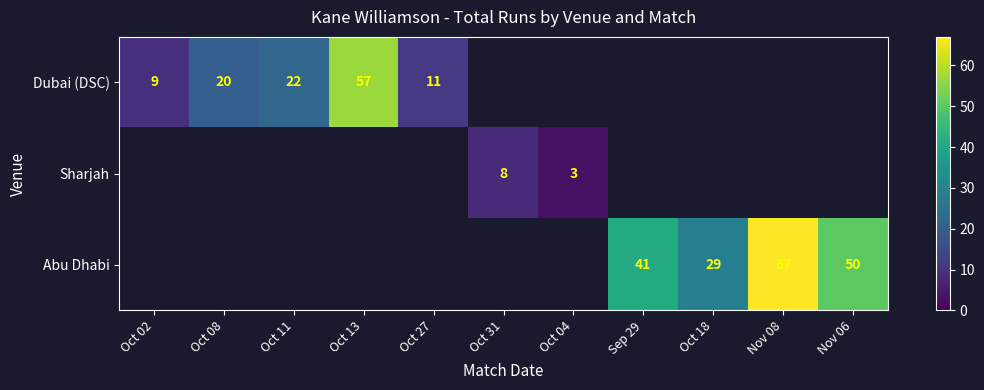

The Dubai (DSC) series shows 35 at Oct 08. True or false?

False